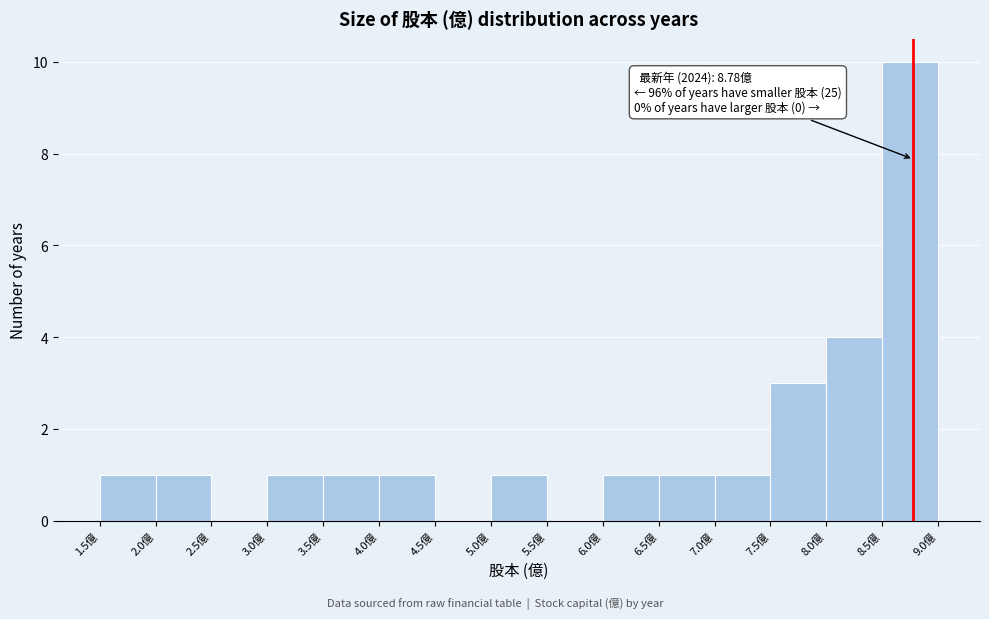

Which range on the x-axis has the tallest bar?

8.5 to 9.0